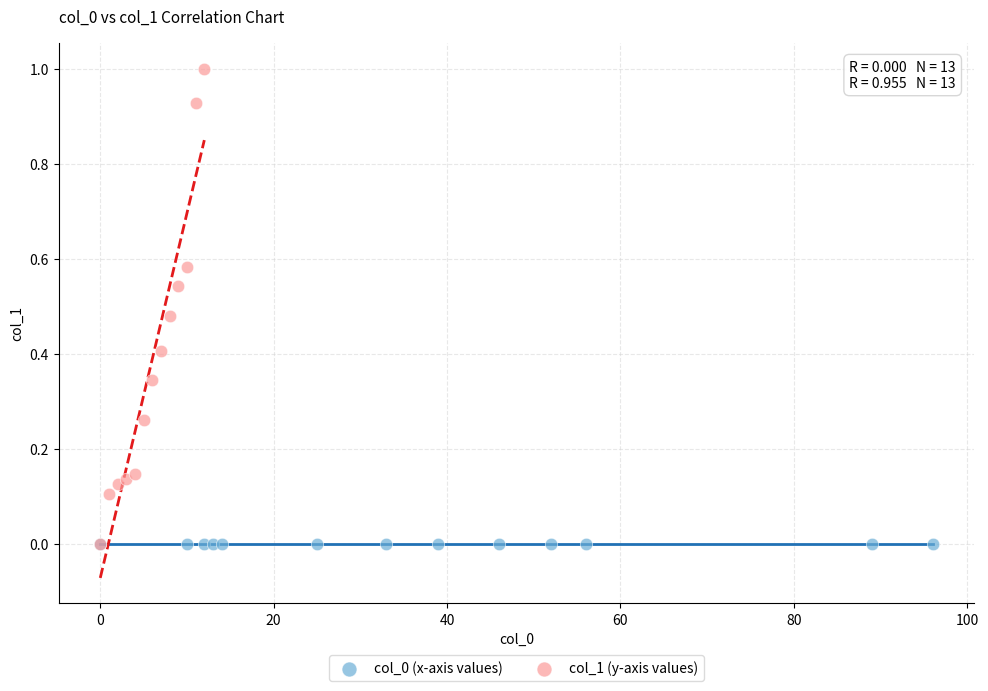

Which series contains the highest Y value?

col_1 (y-axis values)